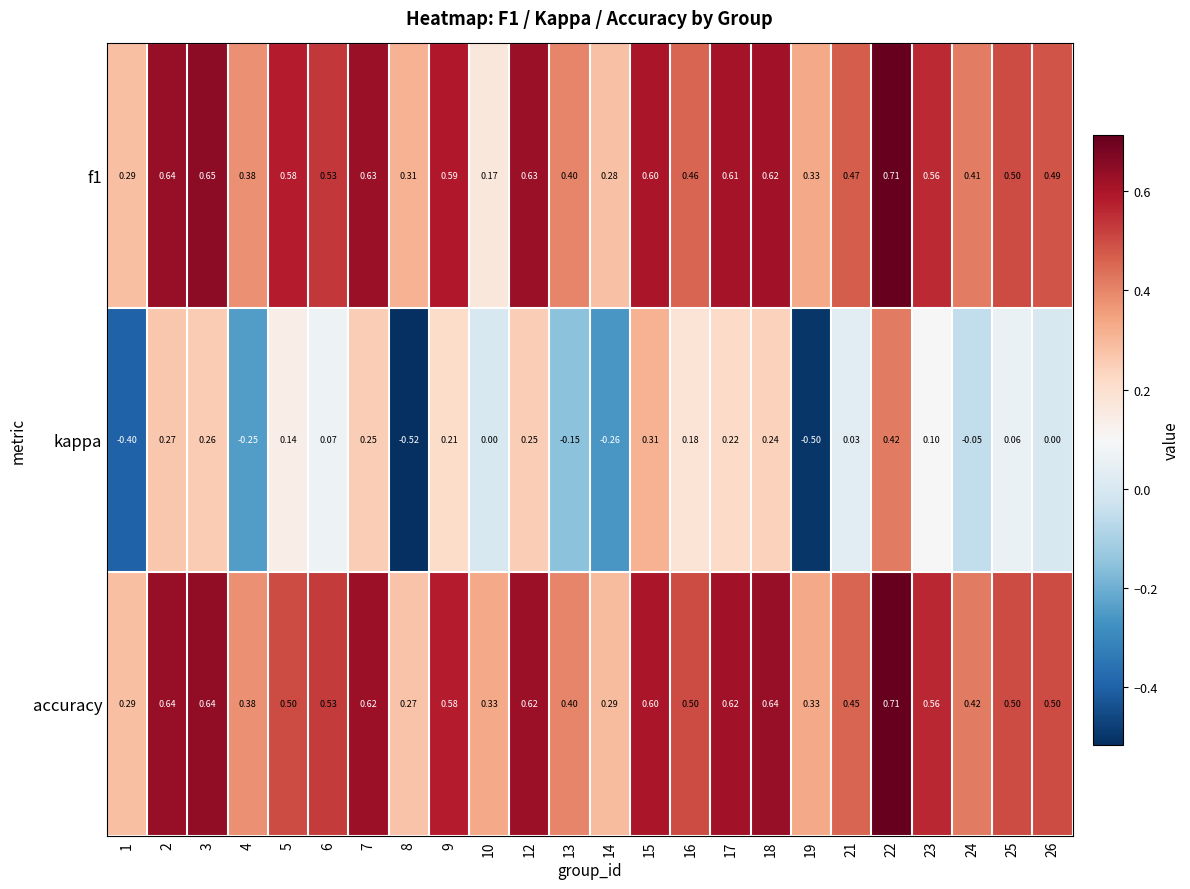

Which series has the largest total across all categories?

accuracy